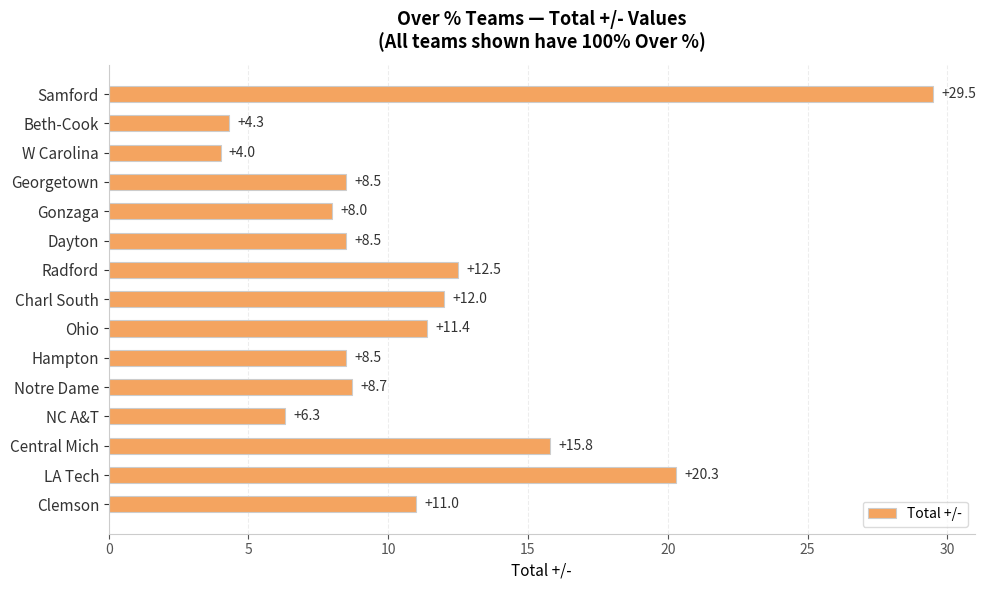

Which has a higher value, Notre Dame or Dayton?

Notre Dame